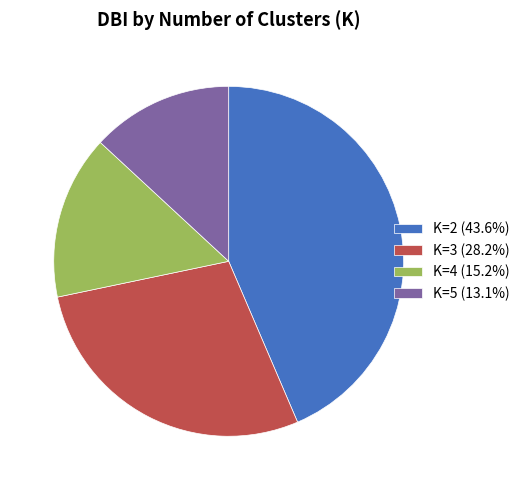

Combined, do K=3 (28.2%) and K=5 (13.1%) account for over 50%?

No